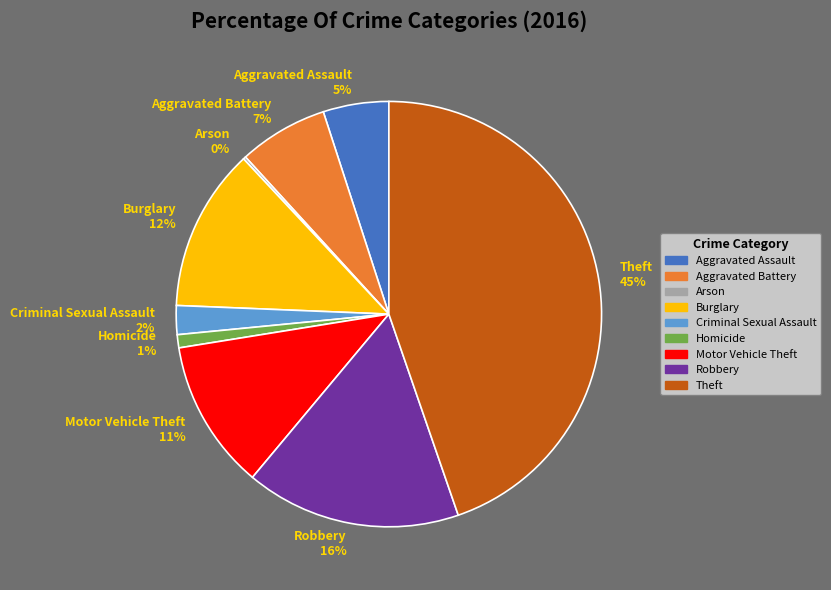

To the nearest percent, what portion does Aggravated Battery 7% represent?

7%